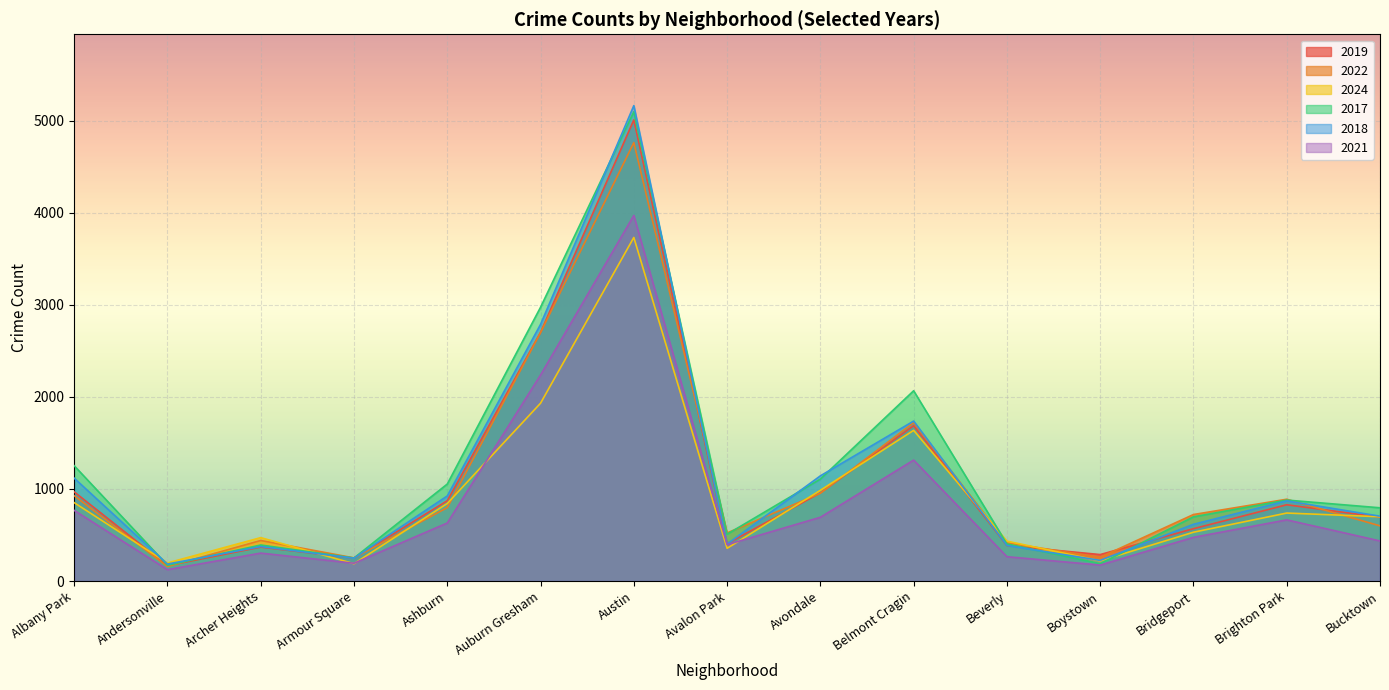

What is the difference between the highest and lowest values at Bucktown?

360